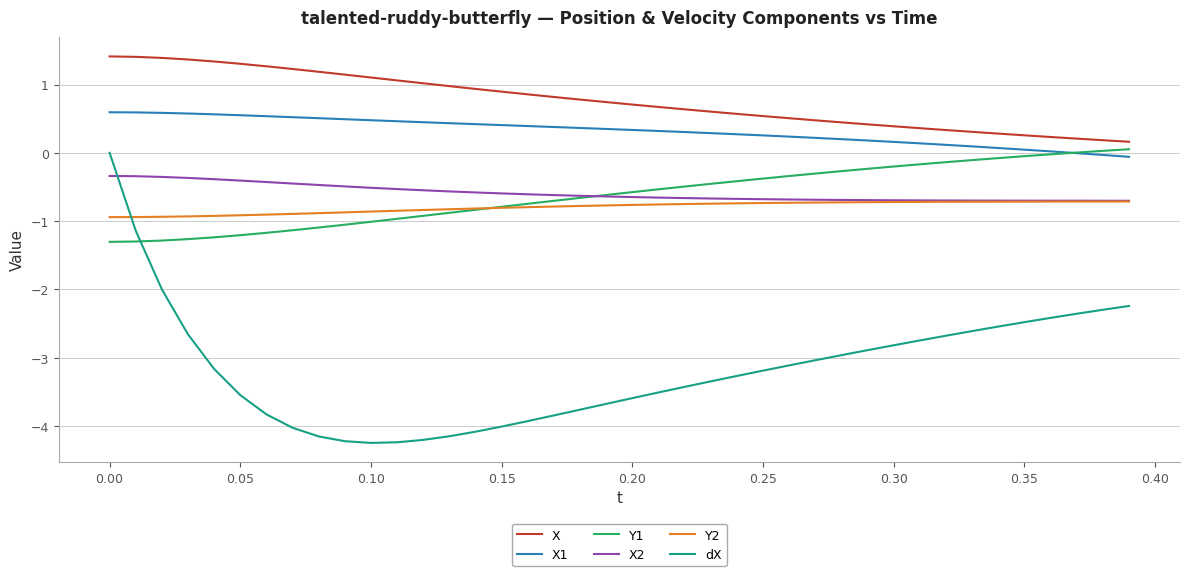

Which series has the largest range (max minus min)?

dX